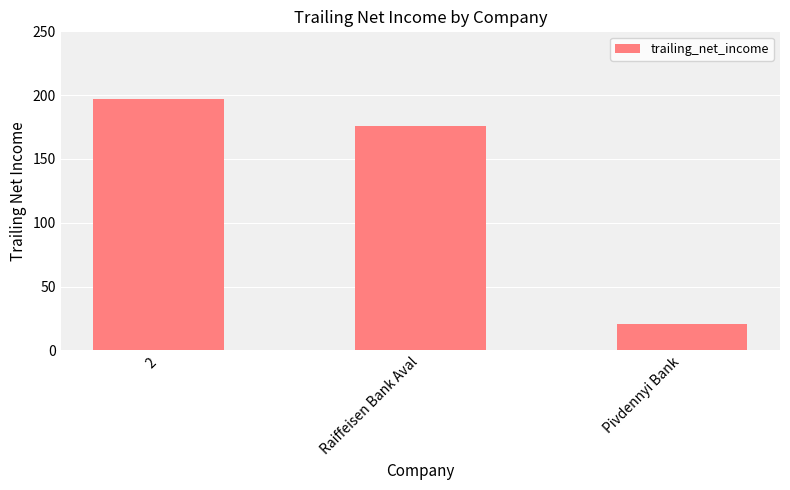

List the labels in order of value, smallest first.

Pivdennyi Bank, Raiffeisen Bank Aval, 2